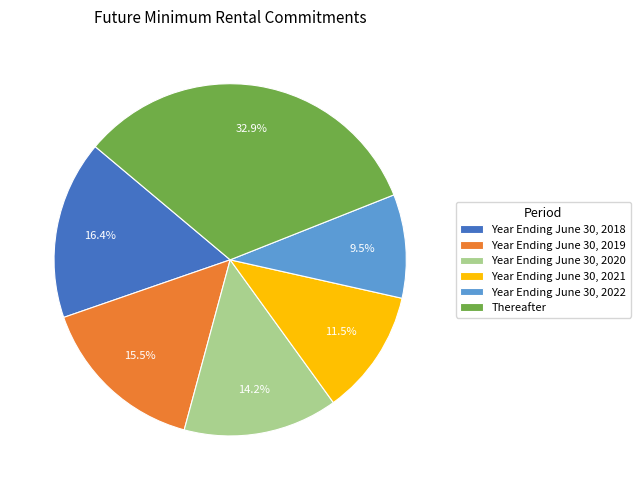

Does Year Ending June 30, 2021 account for over 50% of the chart?

No